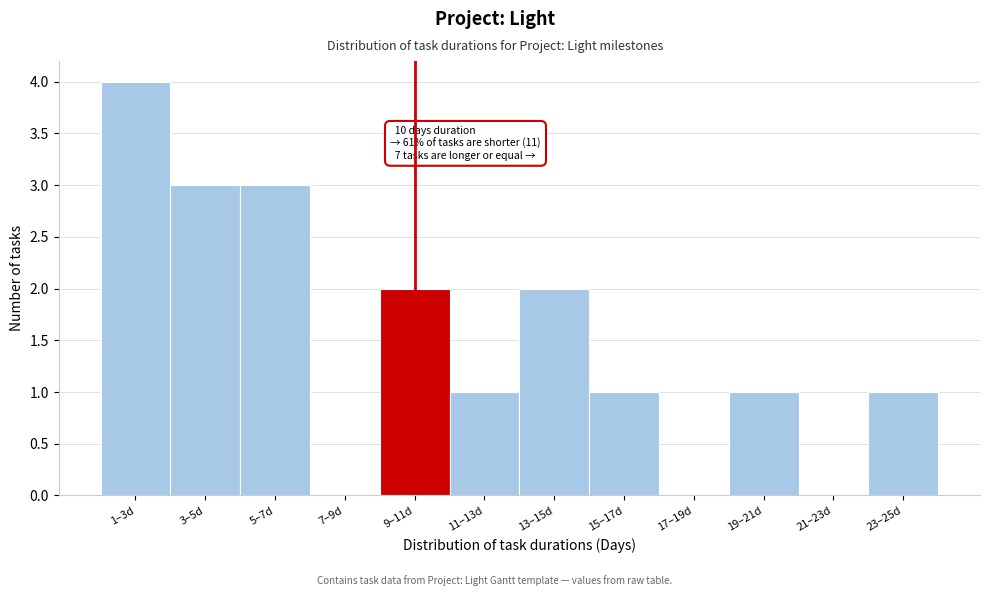

Reading right to left, transcribe all the data shown in this chart.

23–25d=1	21–23d=0	19–21d=1	17–19d=0	15–17d=1	13–15d=2	11–13d=1	9–11d=2	7–9d=0	5–7d=3	3–5d=3	1–3d=4